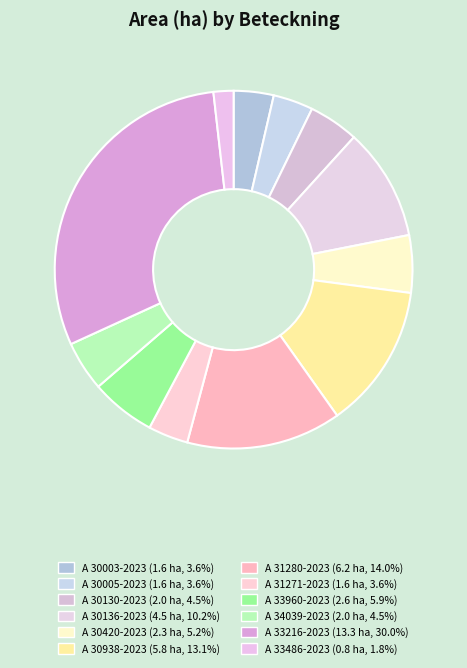

What percentage is the A 33216-2023 slice, to the nearest percent?

30%